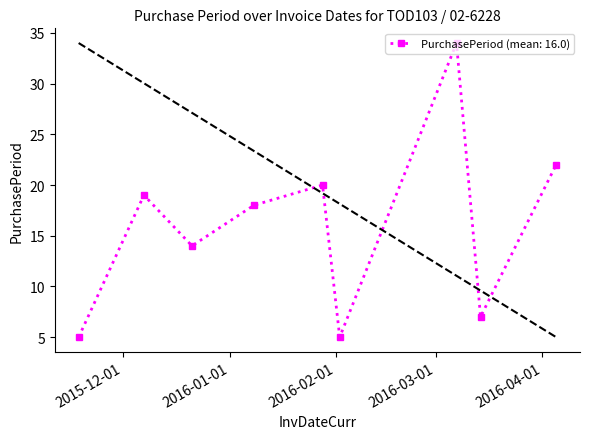

What is the average value?

16